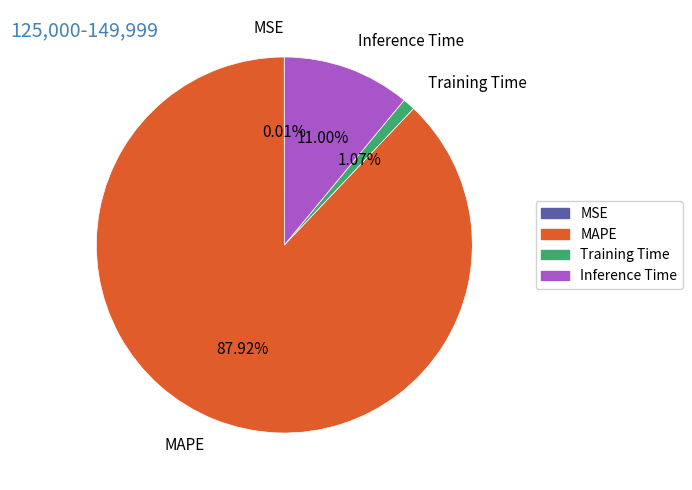

What percentage is NOT represented by Training Time?

98.9%